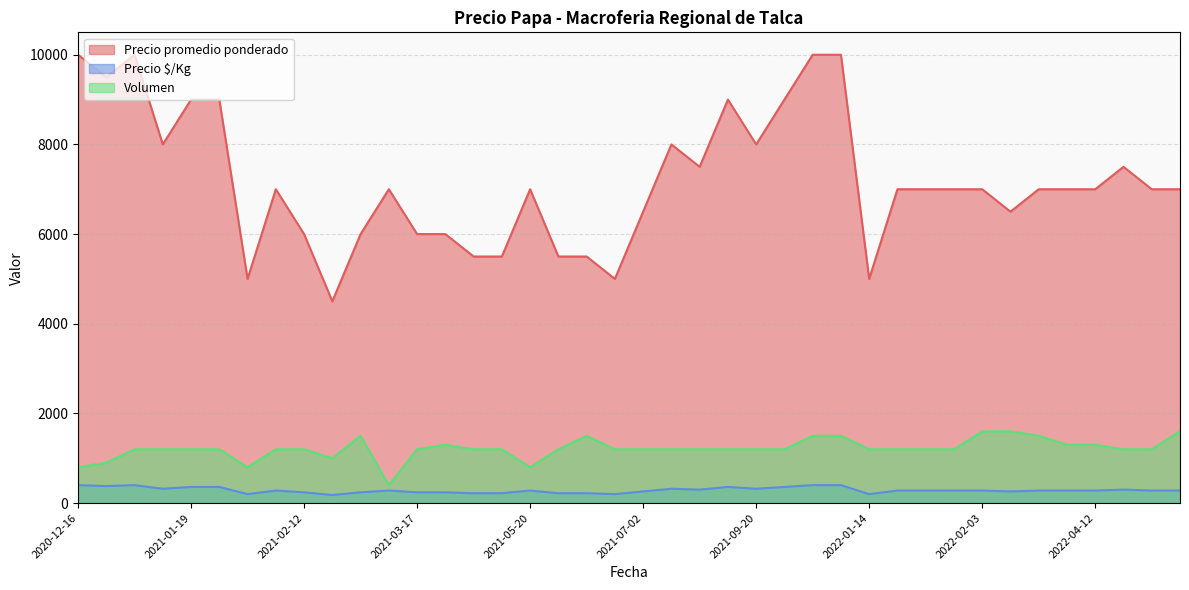

True or false: Volumen and Precio promedio ponderado intersect in this chart.

False